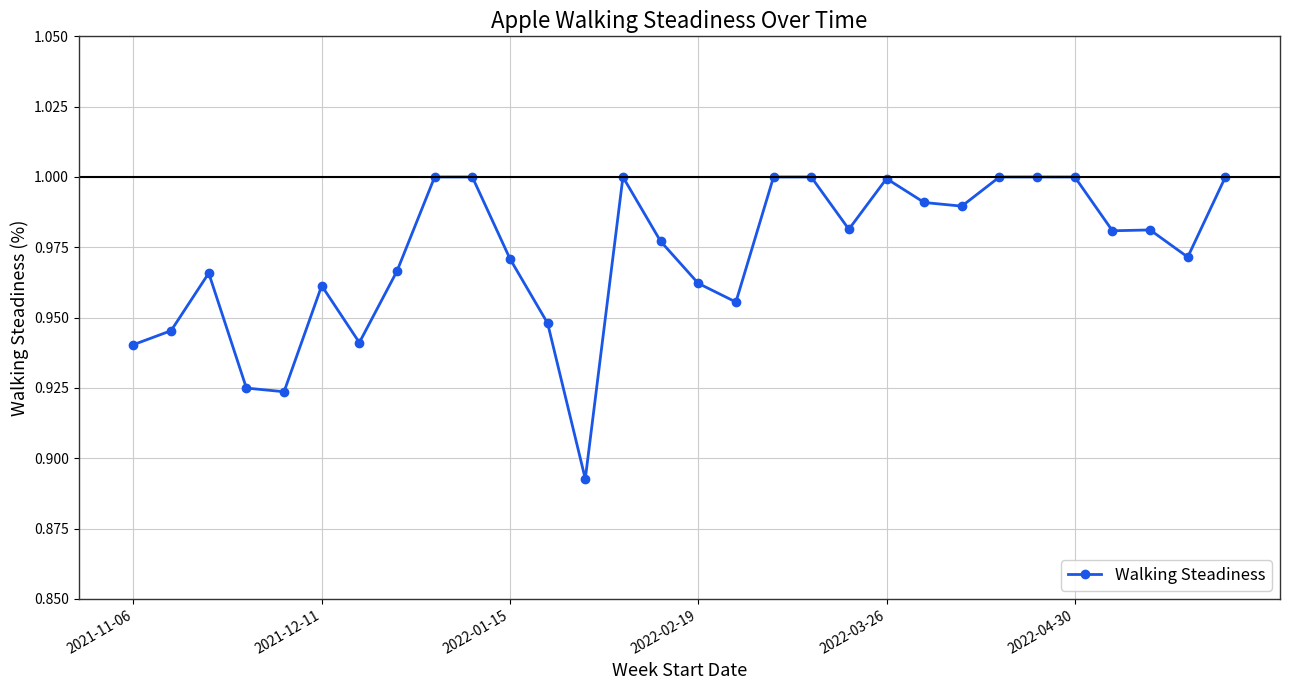

What is the sum of all values?

29.2